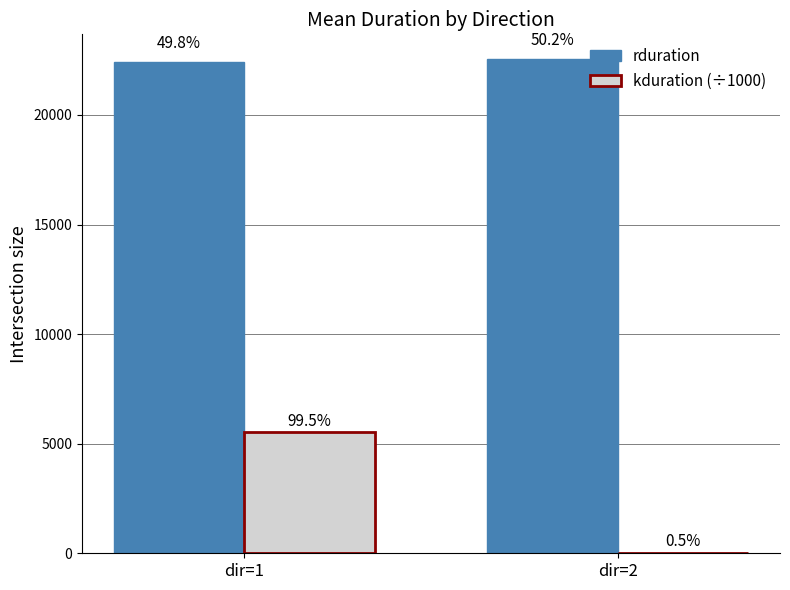

What are all the series names shown in the legend?

rduration, kduration (÷1000)